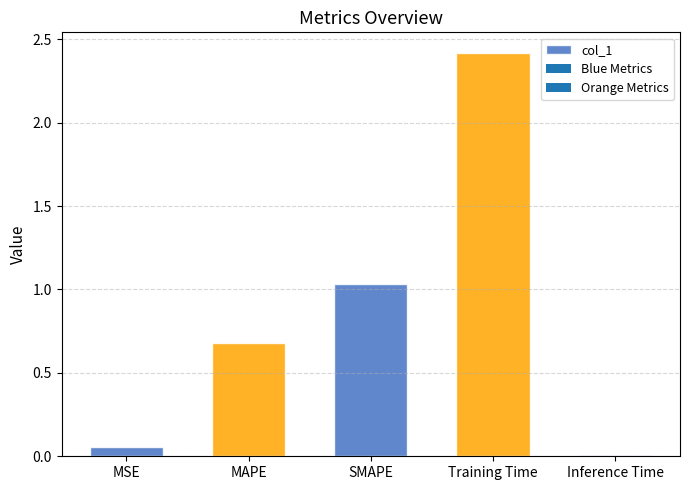

What is the sum of the values at MSE and SMAPE?

1.1